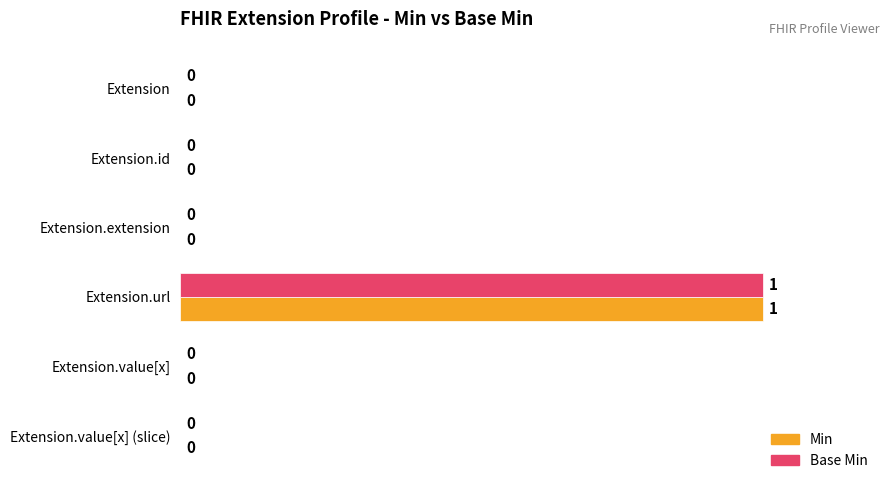

What is the total value across all series at Extension.url?

200